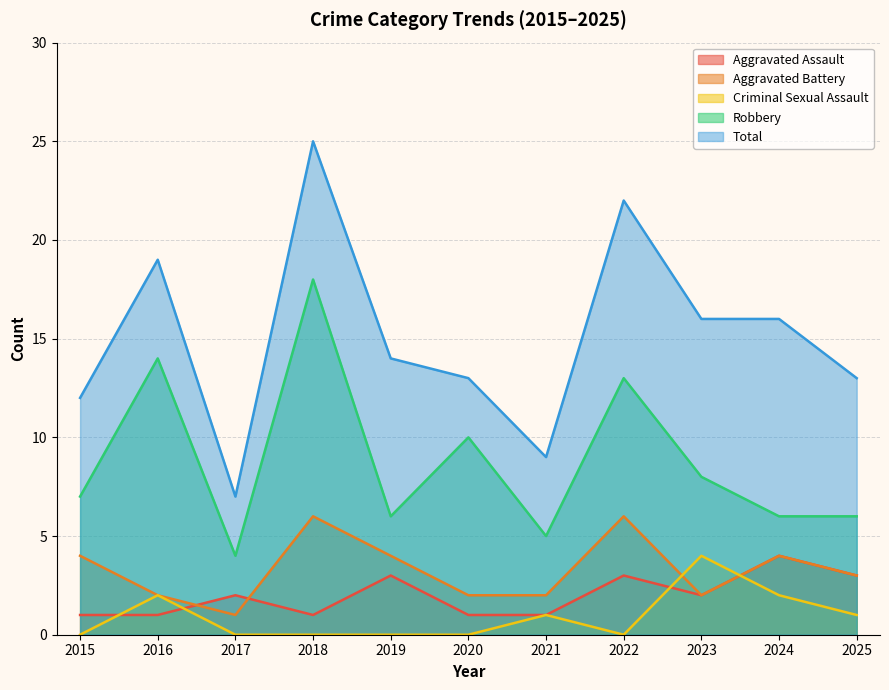

What is the minimum value for Aggravated Assault?

1